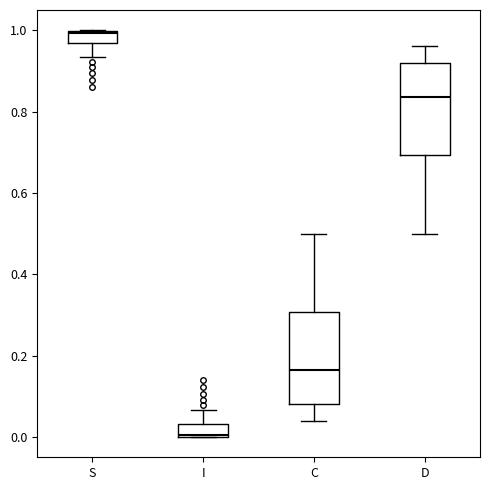

Where does the lower whisker of the box for S end on the y-axis? The values are not printed on the chart, so give them approximately, as read against the axis.

0.94